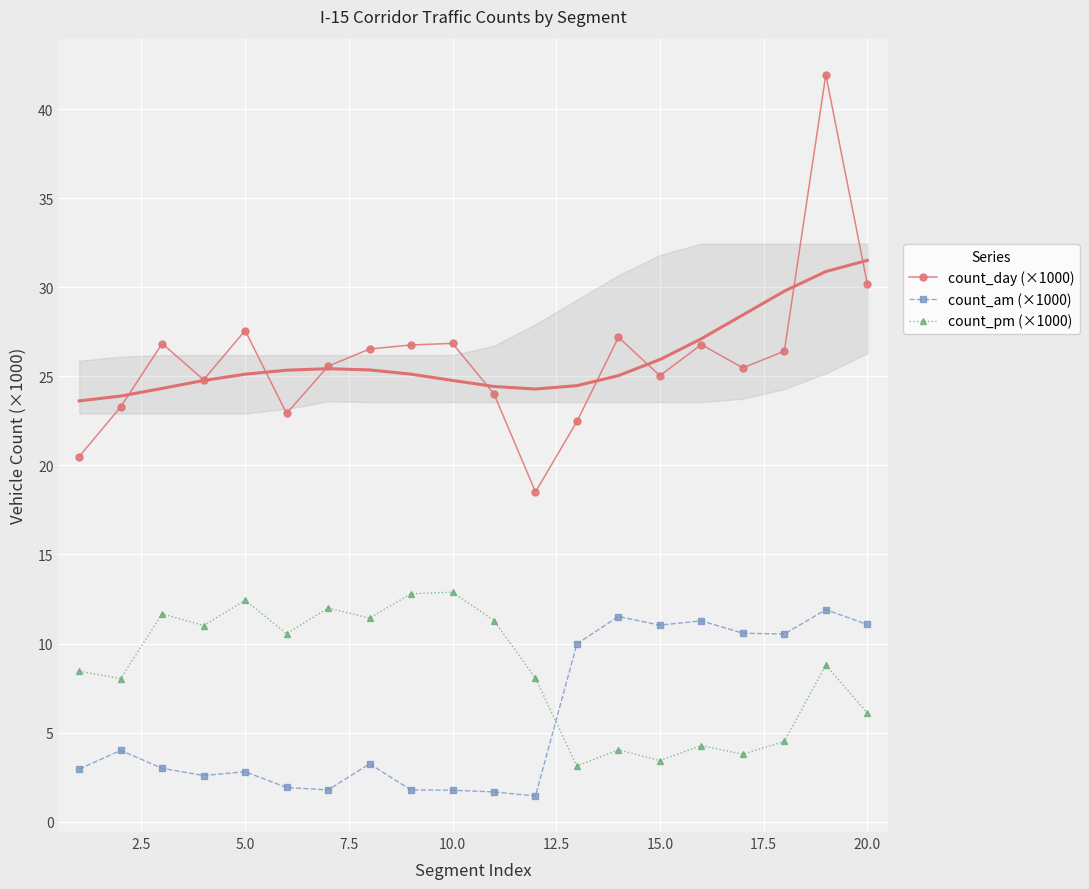

Which series ends up on top after the final intersection of count_pm (×1000) and count_am (×1000)?

count_am (×1000)